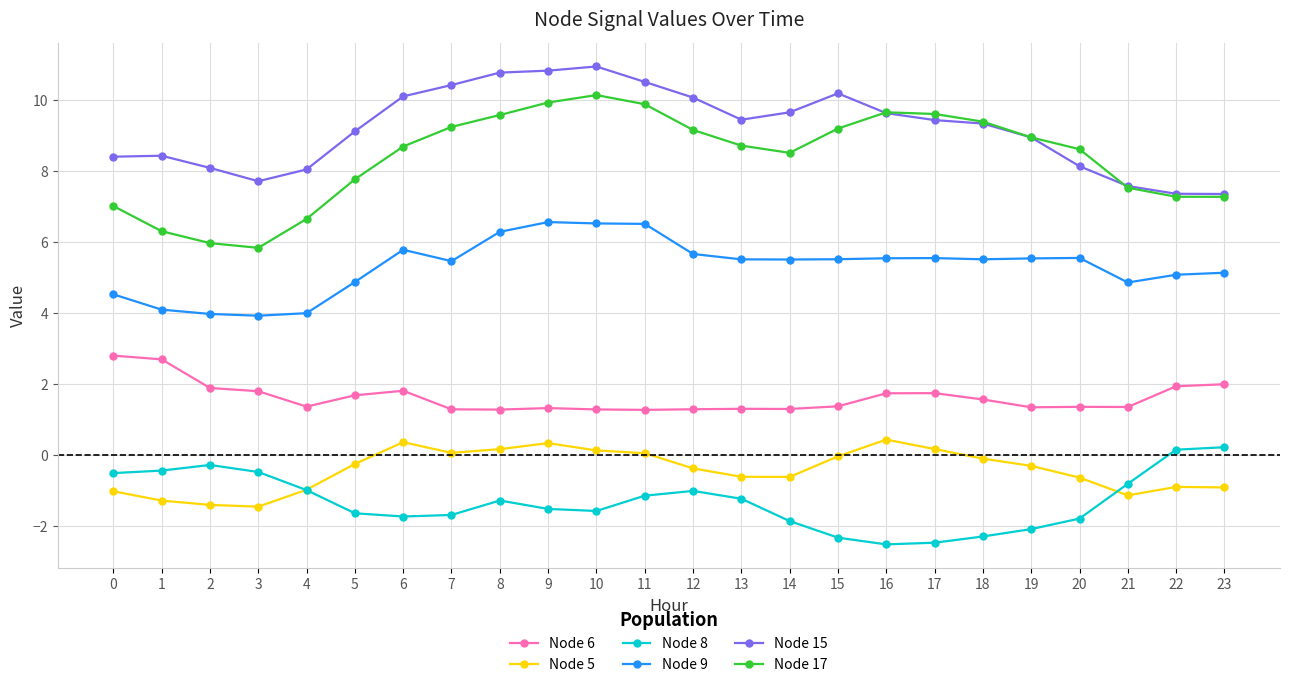

The value of Node 15 at 12 is 10.1. True or false?

True